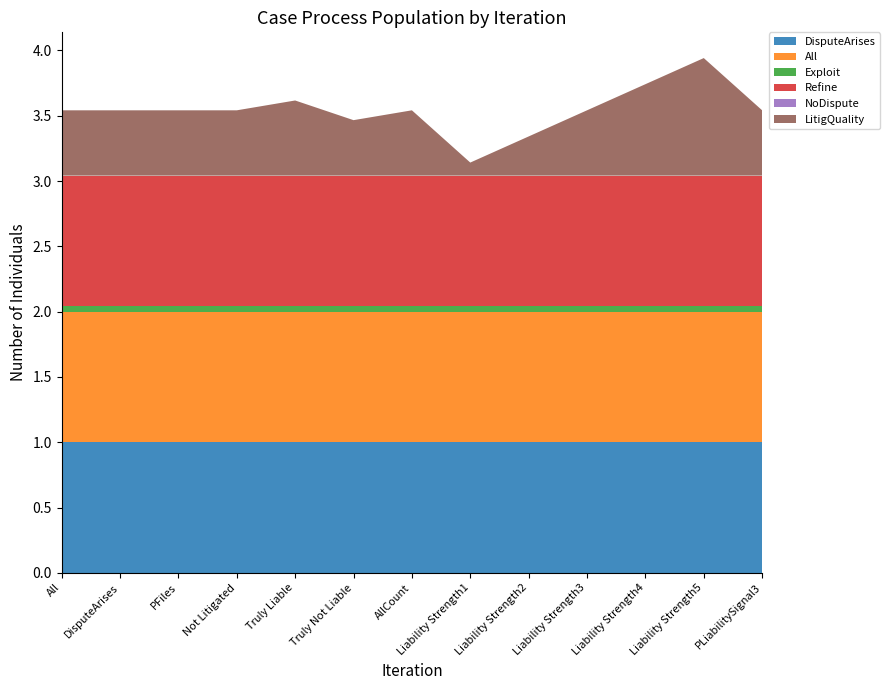

Reading left to right, list all the values displayed in this chart.

DisputeArises: All=1.0	DisputeArises=1.0	PFiles=1.0	Not Litigated=1.0	Truly Liable=1.0	Truly Not Liable=1.0	AllCount=1.0	Liability Strength1=1.0	Liability Strength2=1.0	Liability Strength3=1.0	Liability Strength4=1.0	Liability Strength5=1.0	PLiabilitySignal3=1.0
All: All=1.0	DisputeArises=1.0	PFiles=1.0	Not Litigated=1.0	Truly Liable=1.0	Truly Not Liable=1.0	AllCount=1.0	Liability Strength1=1.0	Liability Strength2=1.0	Liability Strength3=1.0	Liability Strength4=1.0	Liability Strength5=1.0	PLiabilitySignal3=1.0
Exploit: All=0.0	DisputeArises=0.0	PFiles=0.0	Not Litigated=0.0	Truly Liable=0.0	Truly Not Liable=0.0	AllCount=0.0	Liability Strength1=0.0	Liability Strength2=0.0	Liability Strength3=0.0	Liability Strength4=0.0	Liability Strength5=0.0	PLiabilitySignal3=0.0
Refine: All=1.0	DisputeArises=1.0	PFiles=1.0	Not Litigated=1.0	Truly Liable=1.0	Truly Not Liable=1.0	AllCount=1.0	Liability Strength1=1.0	Liability Strength2=1.0	Liability Strength3=1.0	Liability Strength4=1.0	Liability Strength5=1.0	PLiabilitySignal3=1.0
NoDispute: All=0.0	DisputeArises=0.0	PFiles=0.0	Not Litigated=0.0	Truly Liable=0.0	Truly Not Liable=0.0	AllCount=0.0	Liability Strength1=0.0	Liability Strength2=0.0	Liability Strength3=0.0	Liability Strength4=0.0	Liability Strength5=0.0	PLiabilitySignal3=0.0
LitigQuality: All=0.5	DisputeArises=0.5	PFiles=0.5	Not Litigated=0.5	Truly Liable=0.6	Truly Not Liable=0.4	AllCount=0.5	Liability Strength1=0.1	Liability Strength2=0.3	Liability Strength3=0.5	Liability Strength4=0.7	Liability Strength5=0.9	PLiabilitySignal3=0.5